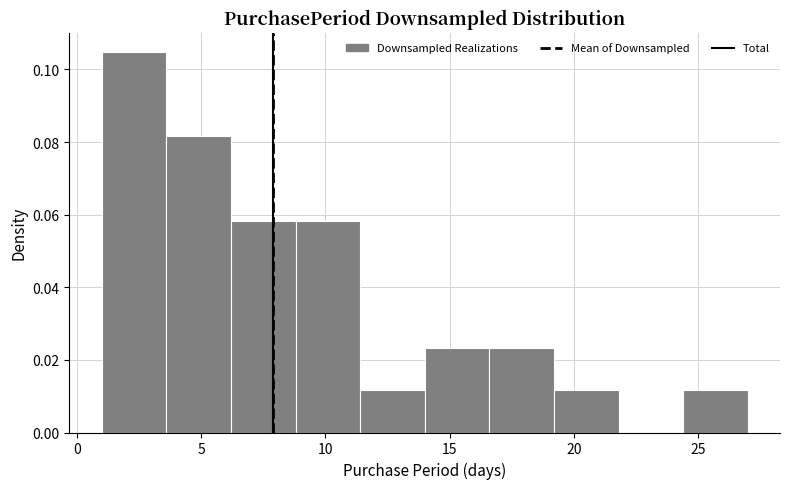

Reading left to right, list every bar in this chart as the range it spans on the x-axis followed by its height. Neither the bar edges nor the heights are printed on the chart, so give them approximately, as read against the axes.

1.0 to 3.6: 0.104
3.6 to 6.2: 0.082
6.2 to 8.8: 0.058
8.8 to 11.4: 0.058
11.4 to 14.0: 0.012
14.0 to 16.6: 0.024
16.6 to 19.2: 0.024
19.2 to 21.8: 0.012
21.8 to 24.4: 0
24.4 to 27.0: 0.012